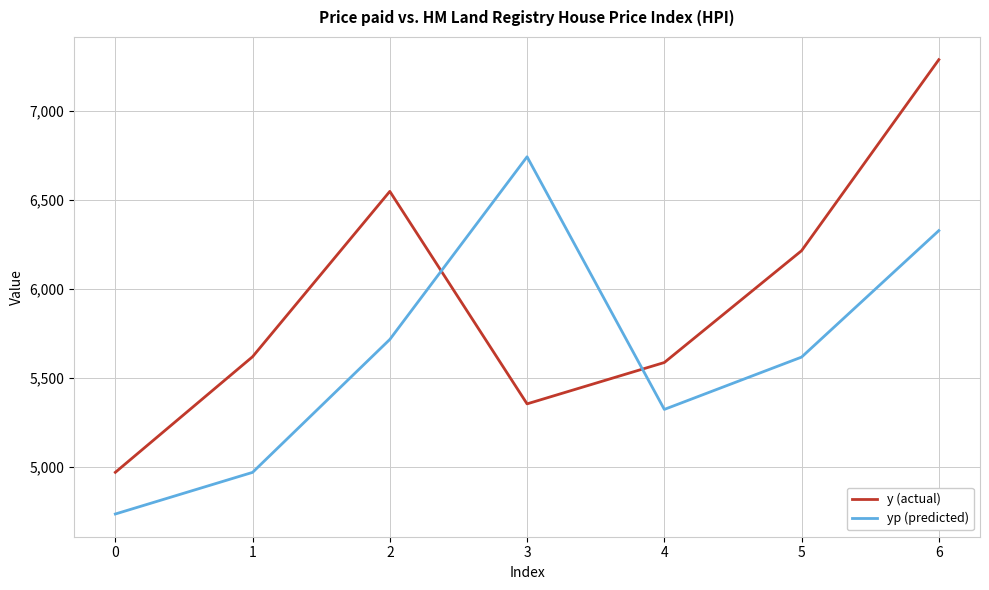

How many lines are shown in the chart?

2